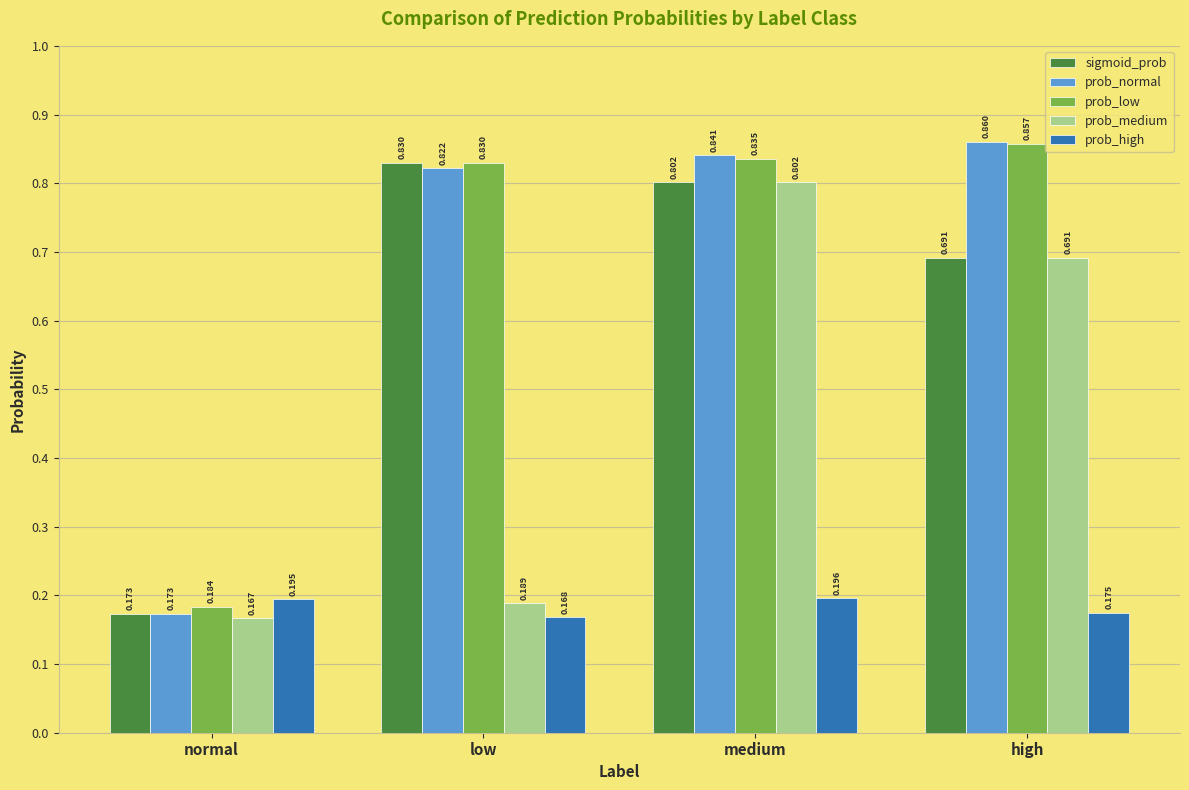

Which series changed the most between normal and high?

prob_normal